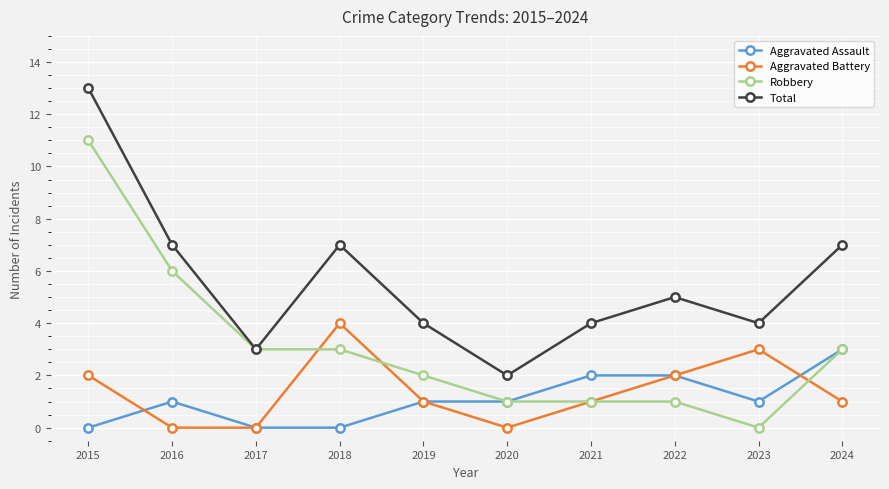

Reading right to left, list all the values displayed in this chart.

Aggravated Assault: 3	1	2	2	1	1	0	0	1	0
Aggravated Battery: 1	3	2	1	0	1	4	0	0	2
Robbery: 3	0	1	1	1	2	3	3	6	11
Total: 7	4	5	4	2	4	7	3	7	13